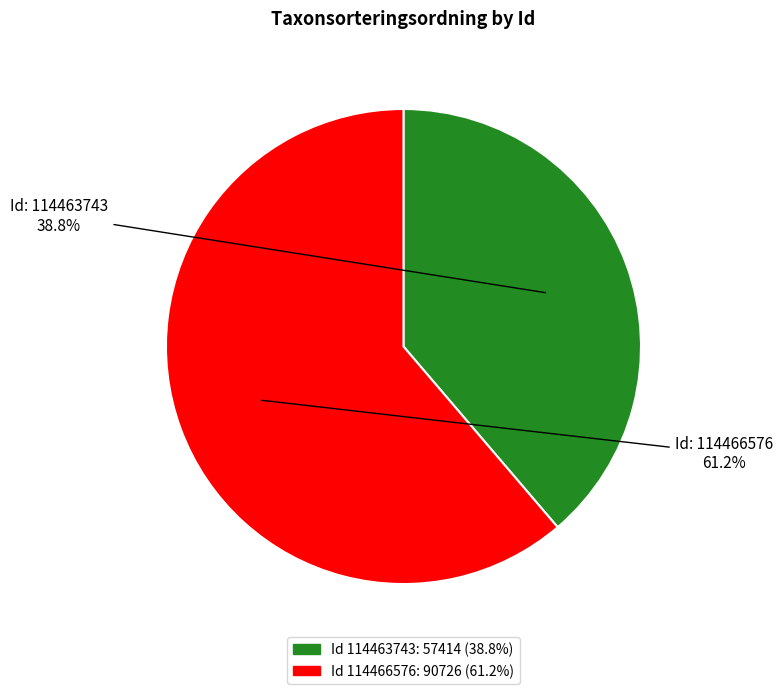

Is there a majority slice in this chart?

Yes